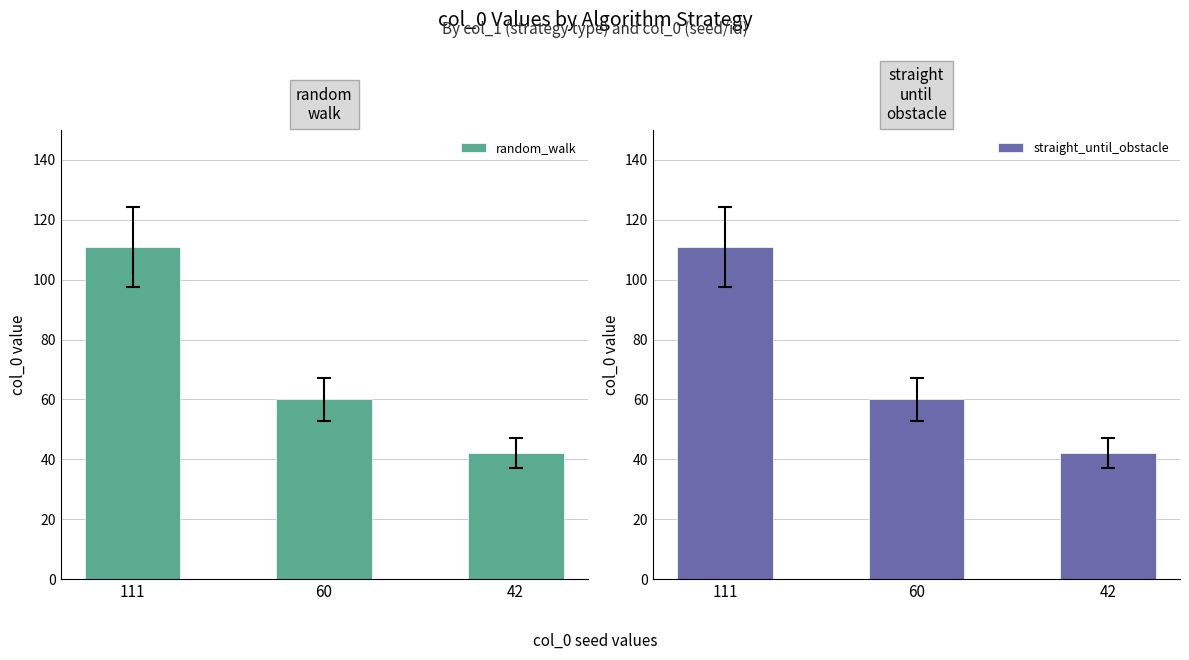

At which category is the sum across all series the highest?

111